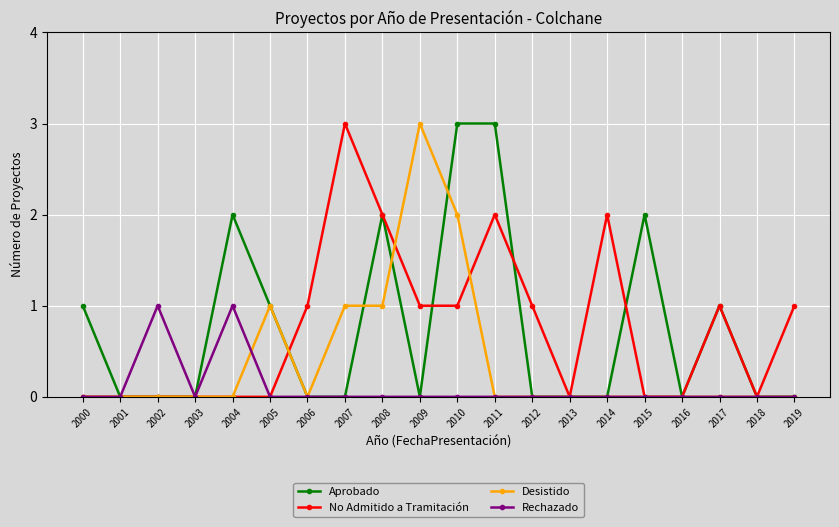

Reading left to right, what are all the values shown in this chart?

Aprobado: 2000=1	2001=0	2002=0	2003=0	2004=2	2005=1	2006=0	2007=0	2008=2	2009=0	2010=3	2011=3	2012=0	2013=0	2014=0	2015=2	2016=0	2017=1	2018=0	2019=0
No Admitido a Tramitación: 2000=0	2001=0	2002=0	2003=0	2004=0	2005=0	2006=1	2007=3	2008=2	2009=1	2010=1	2011=2	2012=1	2013=0	2014=2	2015=0	2016=0	2017=1	2018=0	2019=1
Desistido: 2000=0	2001=0	2002=0	2003=0	2004=0	2005=1	2006=0	2007=1	2008=1	2009=3	2010=2	2011=0	2012=0	2013=0	2014=0	2015=0	2016=0	2017=0	2018=0	2019=0
Rechazado: 2000=0	2001=0	2002=1	2003=0	2004=1	2005=0	2006=0	2007=0	2008=0	2009=0	2010=0	2011=0	2012=0	2013=0	2014=0	2015=0	2016=0	2017=0	2018=0	2019=0